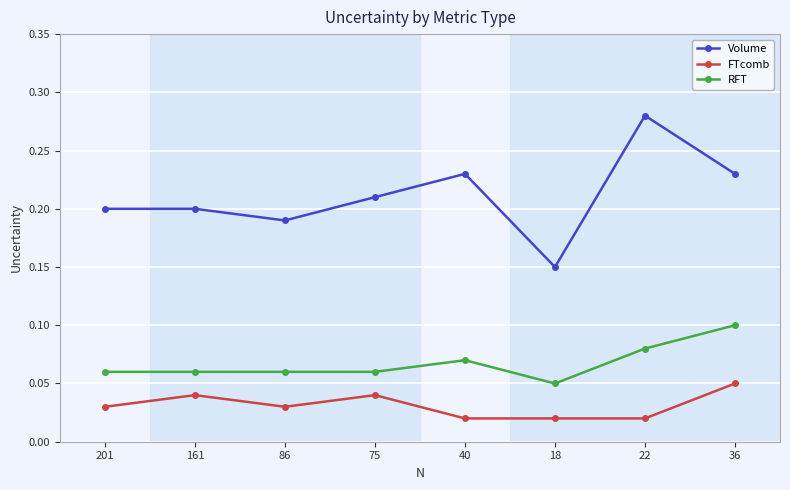

What position from the left is 201?

1